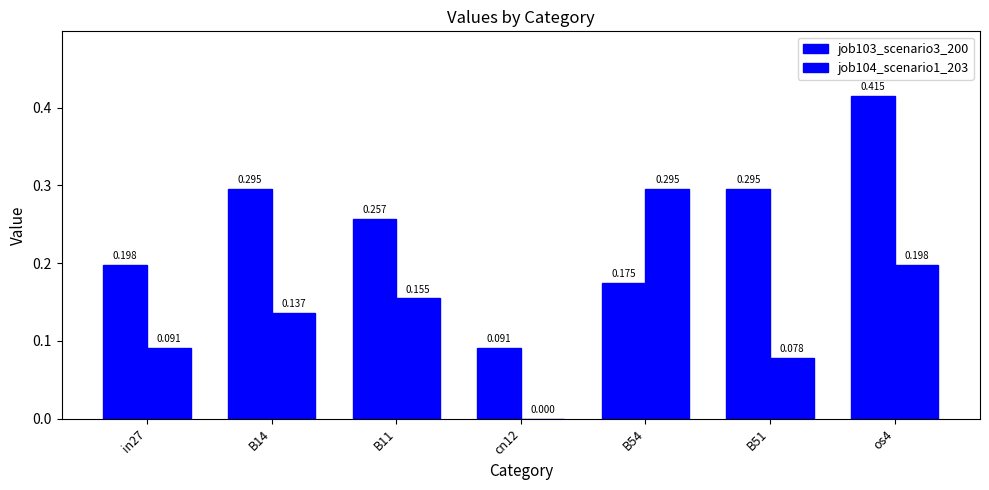

Count the number of data series in this chart.

2